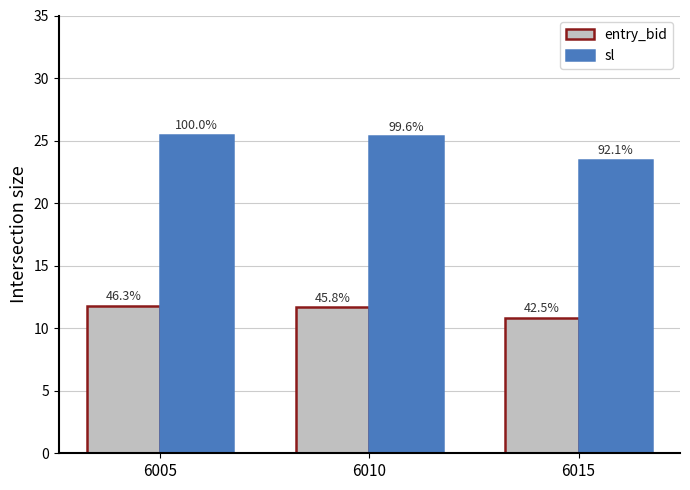

How many groups of bars are there?

3